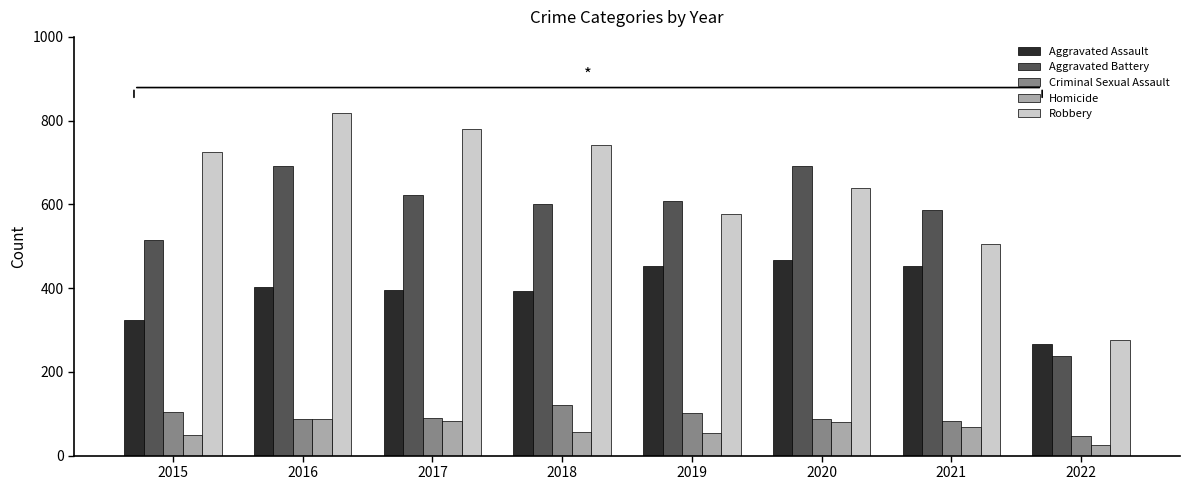

At which category is the sum across all series the highest?

2016